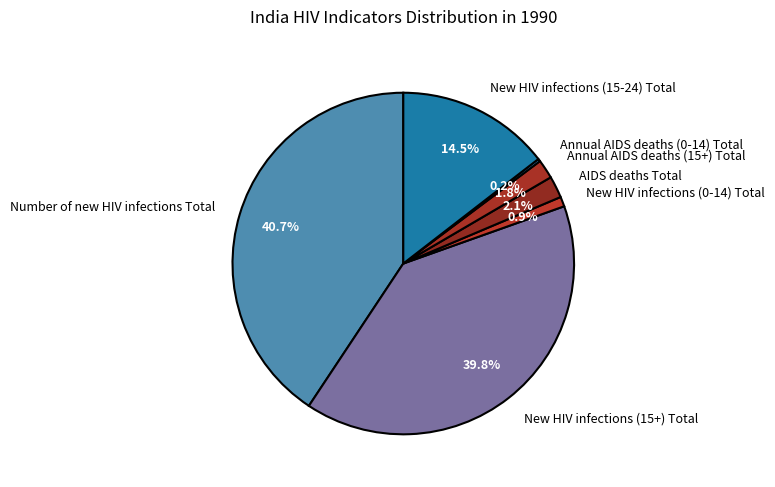

Does New HIV infections (0-14) Total account for over 50% of the chart?

No